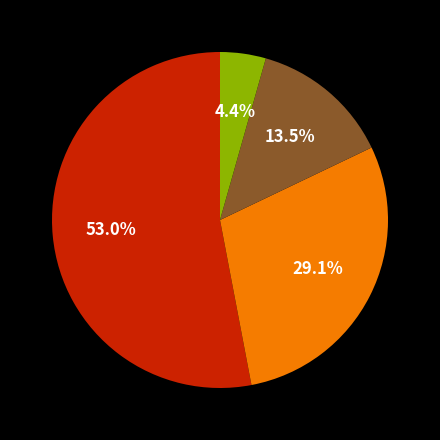

Is there a majority slice in this chart?

Yes